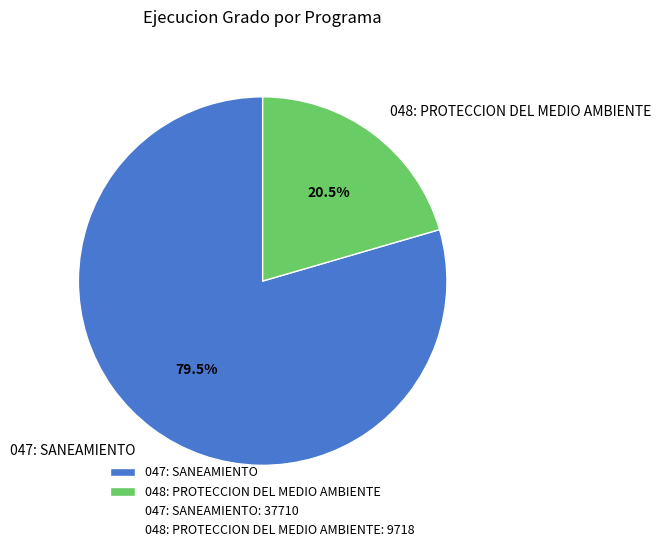

Do 047: SANEAMIENTO and 048: PROTECCION DEL MEDIO AMBIENTE together represent more than half of the pie?

Yes